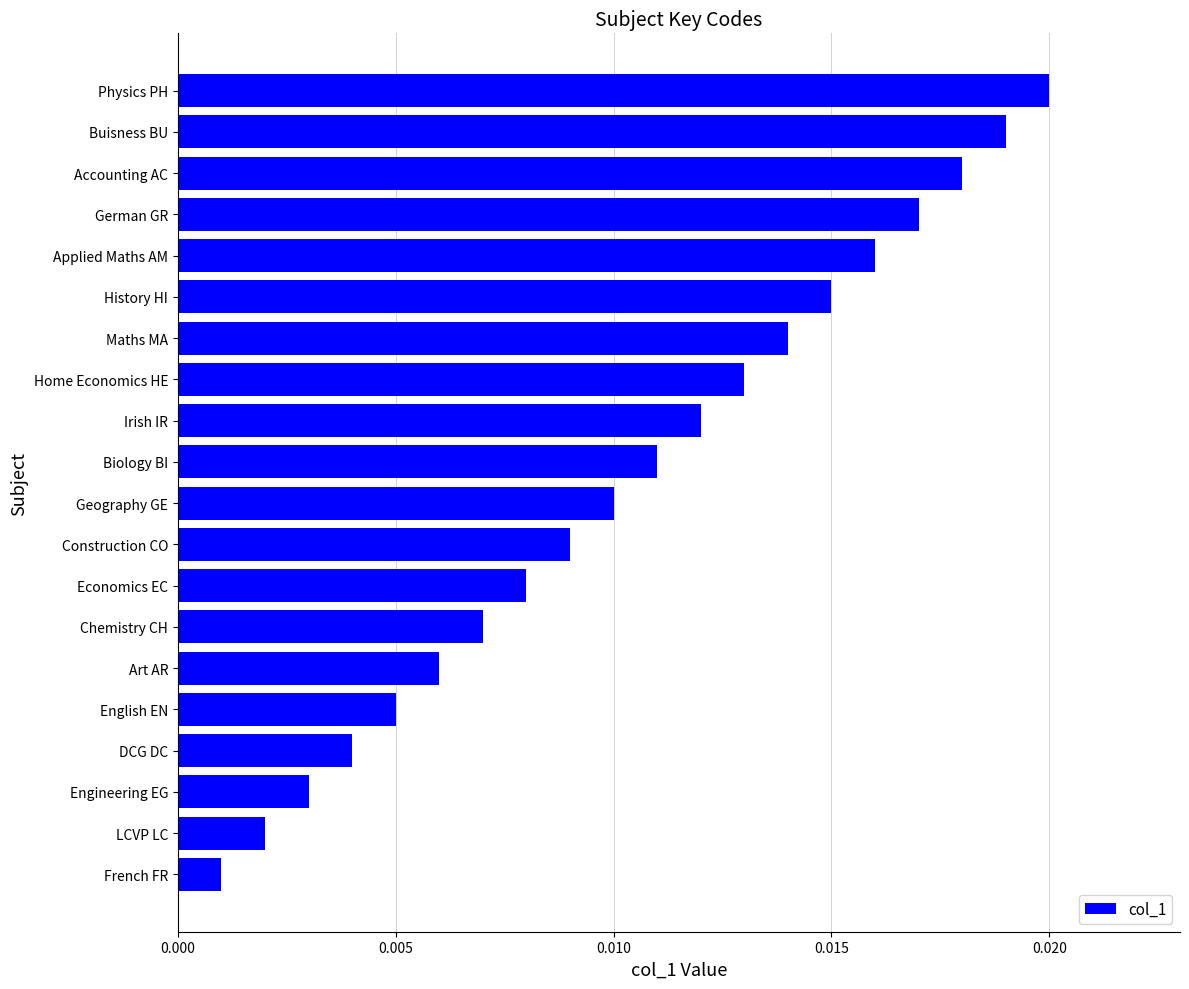

Rank the categories by value from highest to lowest.

Physics PH, Buisness BU, Accounting AC, German GR, Applied Maths AM, History HI, Maths MA, Home Economics HE, Irish IR, Biology BI, Geography GE, Construction CO, Economics EC, Chemistry CH, Art AR, English EN, DCG DC, Engineering EG, LCVP LC, French FR